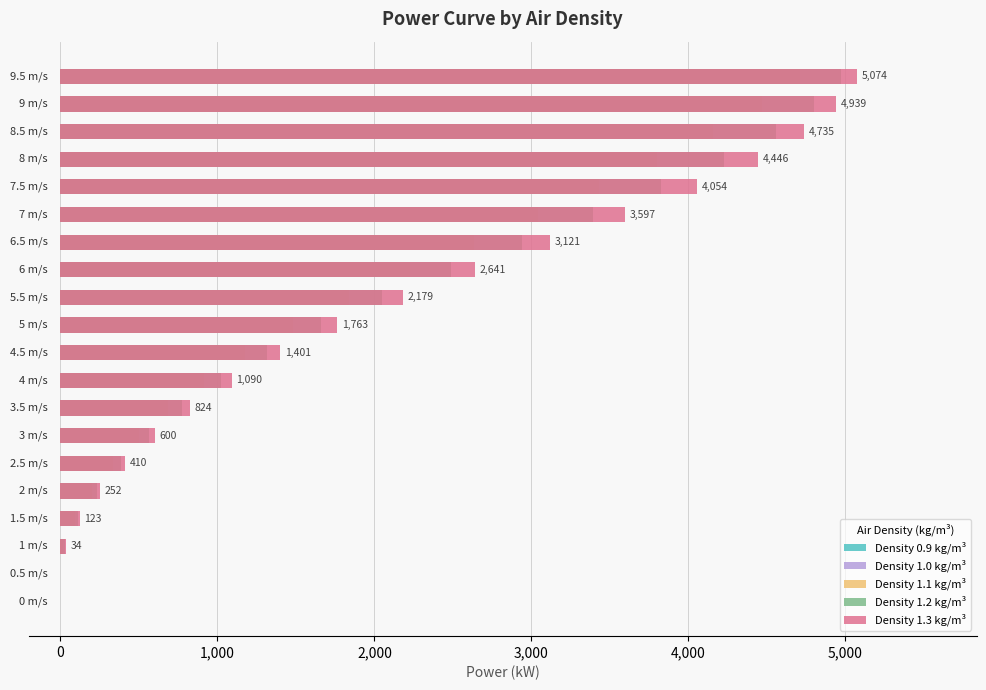

Is the value of Density 1.0 kg/m³ at 2,000 greater than the value of Density 1.3 kg/m³ at 9?

No